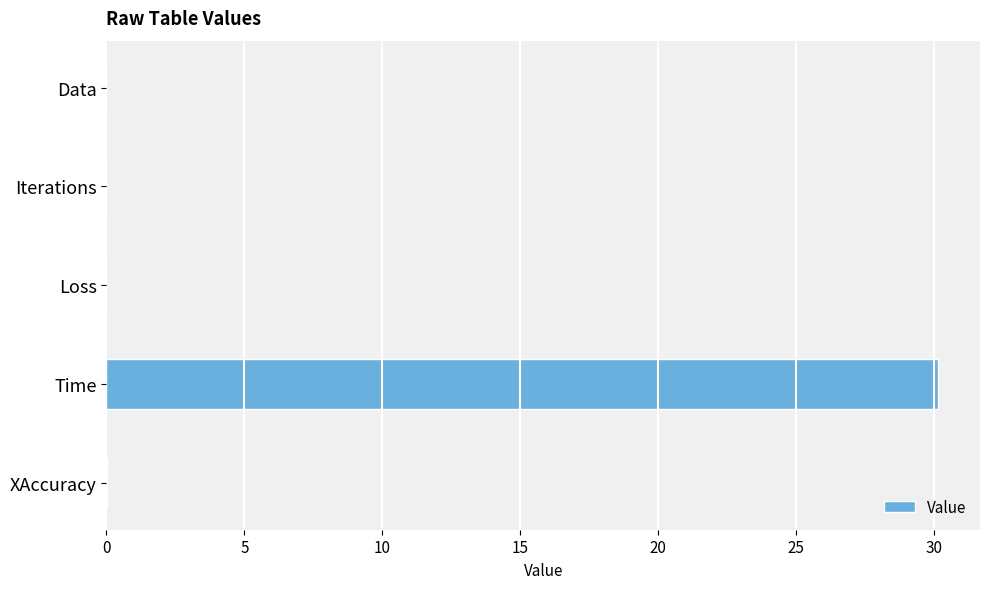

Count the number of data series in this chart.

1